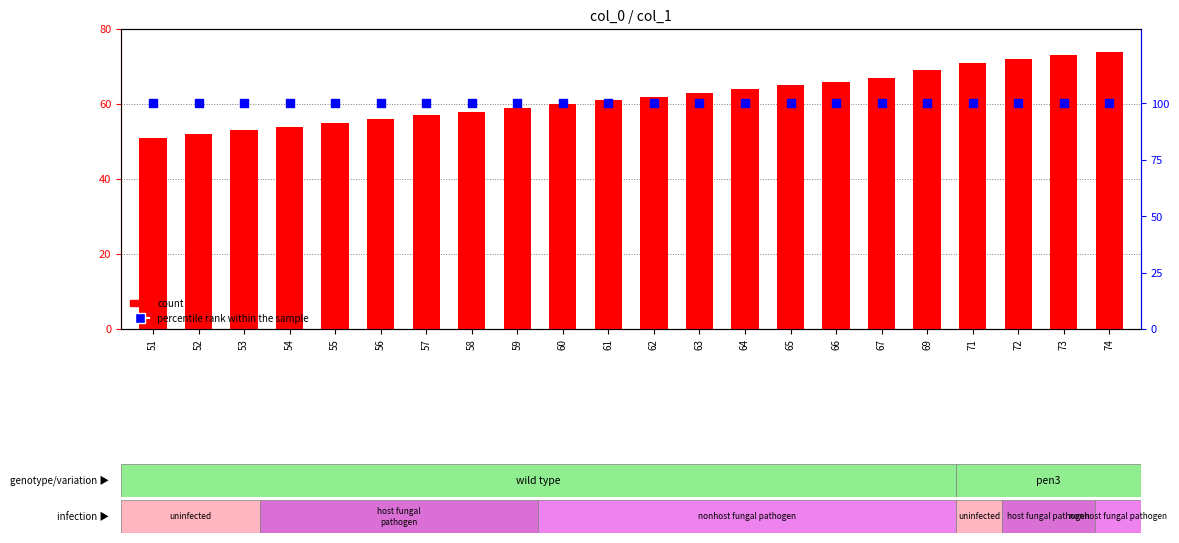

What is the total value across all series at 53?

153